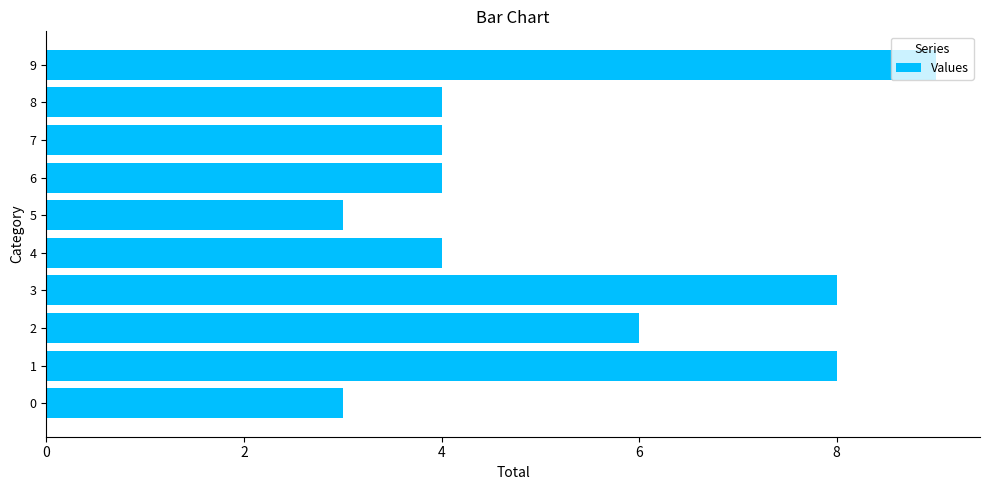

Is it true that the value at 6 is 1?

False